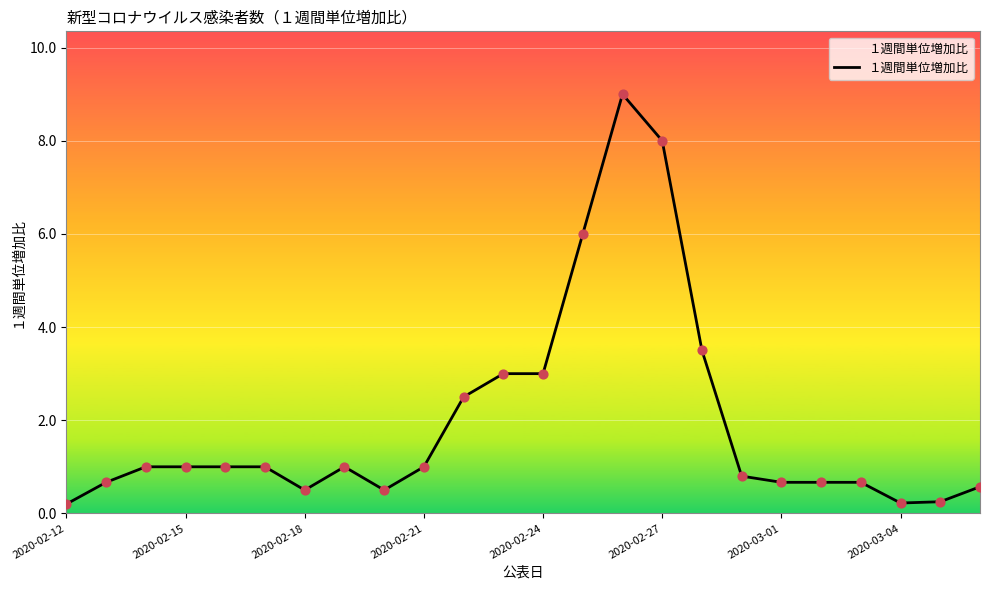

What is the greatest value displayed?

9.0